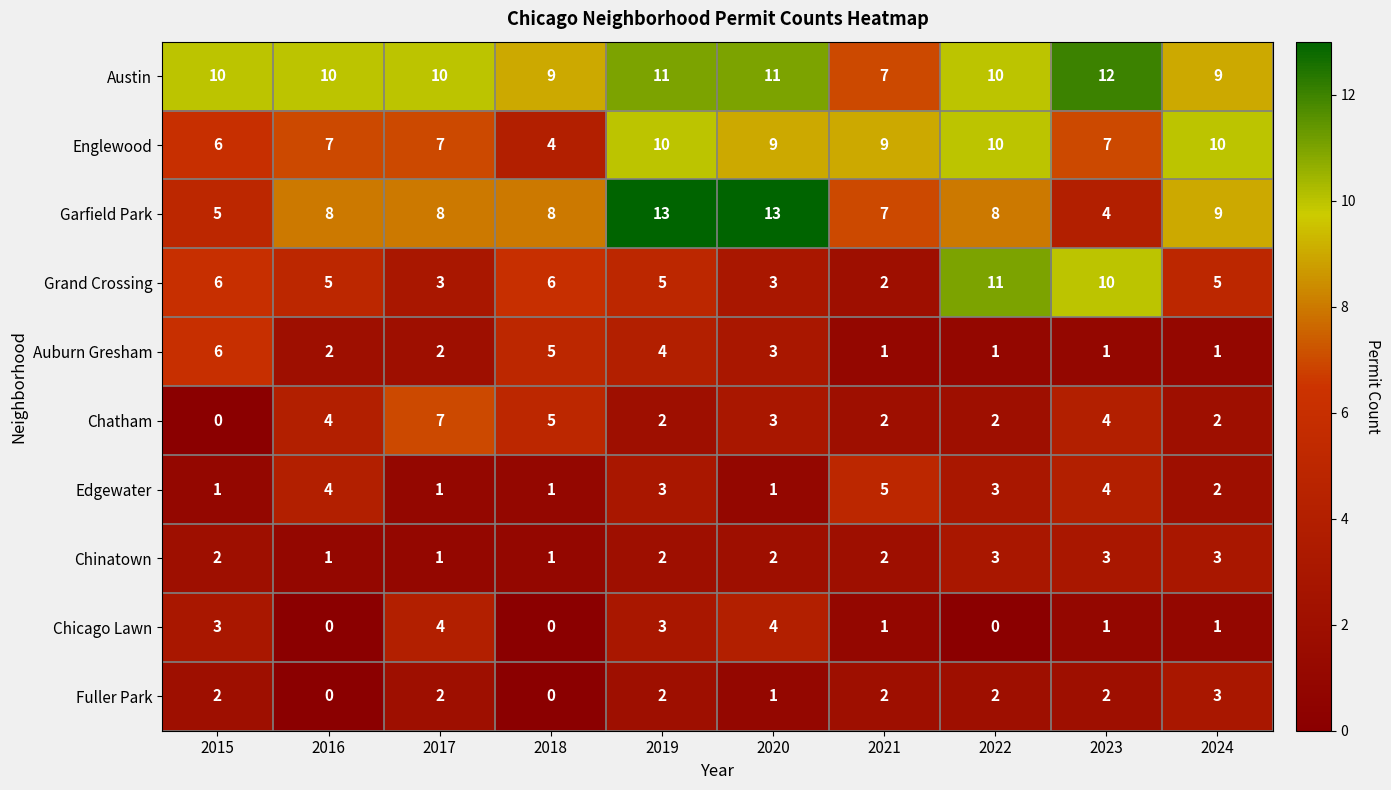

Between 2019 and 2024, which series saw the biggest shift?

Garfield Park